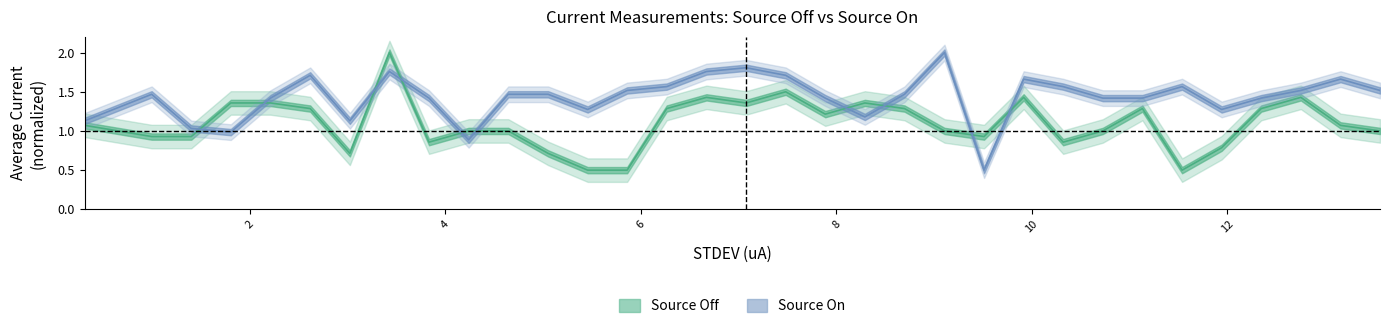

What is the difference between the maximum and minimum values in the source_off_avg series?

1.5